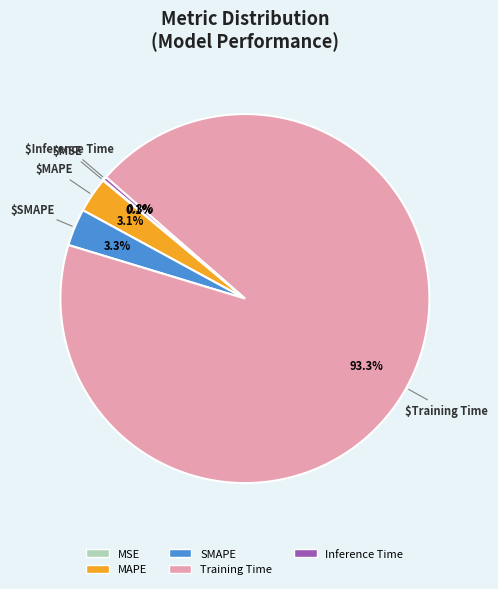

Between SMAPE and Training Time, which is larger?

Training Time